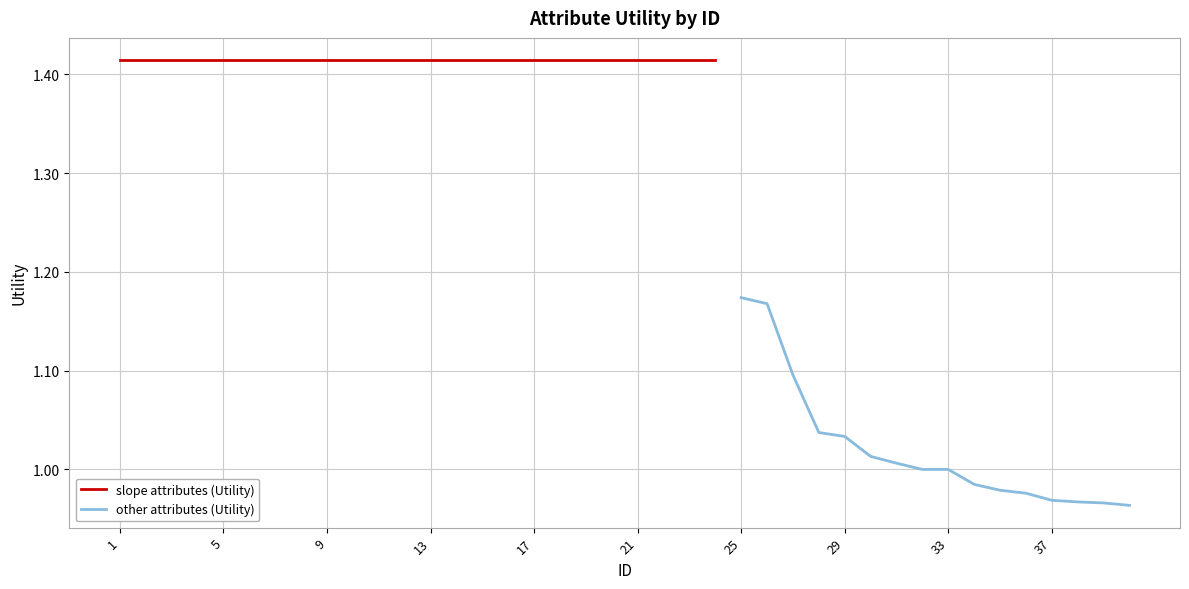

List the labels in order of value, smallest first.

40, 39, 38, 37, 36, 35, 34, 32, 33, 31, 30, 29, 28, 27, 26, 25, 1, 2, 3, 4, 5, 6, 7, 8, 9, 10, 11, 12, 13, 14, 15, 16, 17, 18, 19, 20, 21, 22, 23, 24